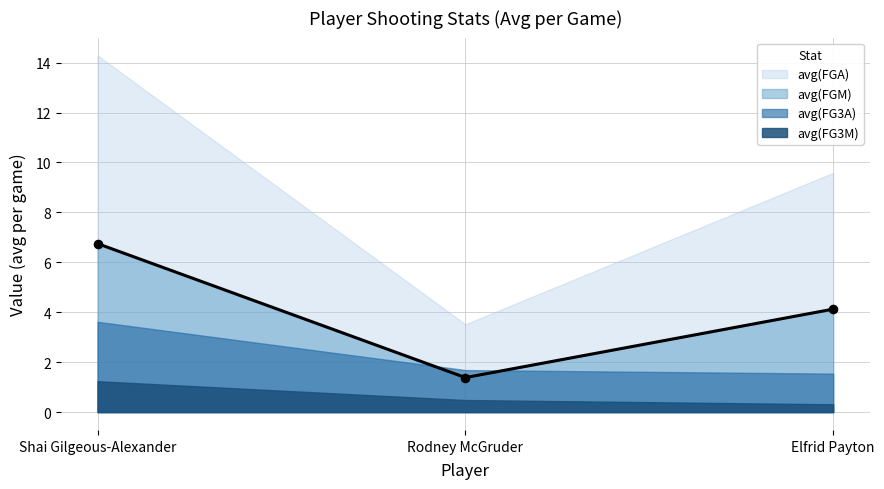

The value of avg(FGM) at Elfrid Payton is 4.1. True or false?

True